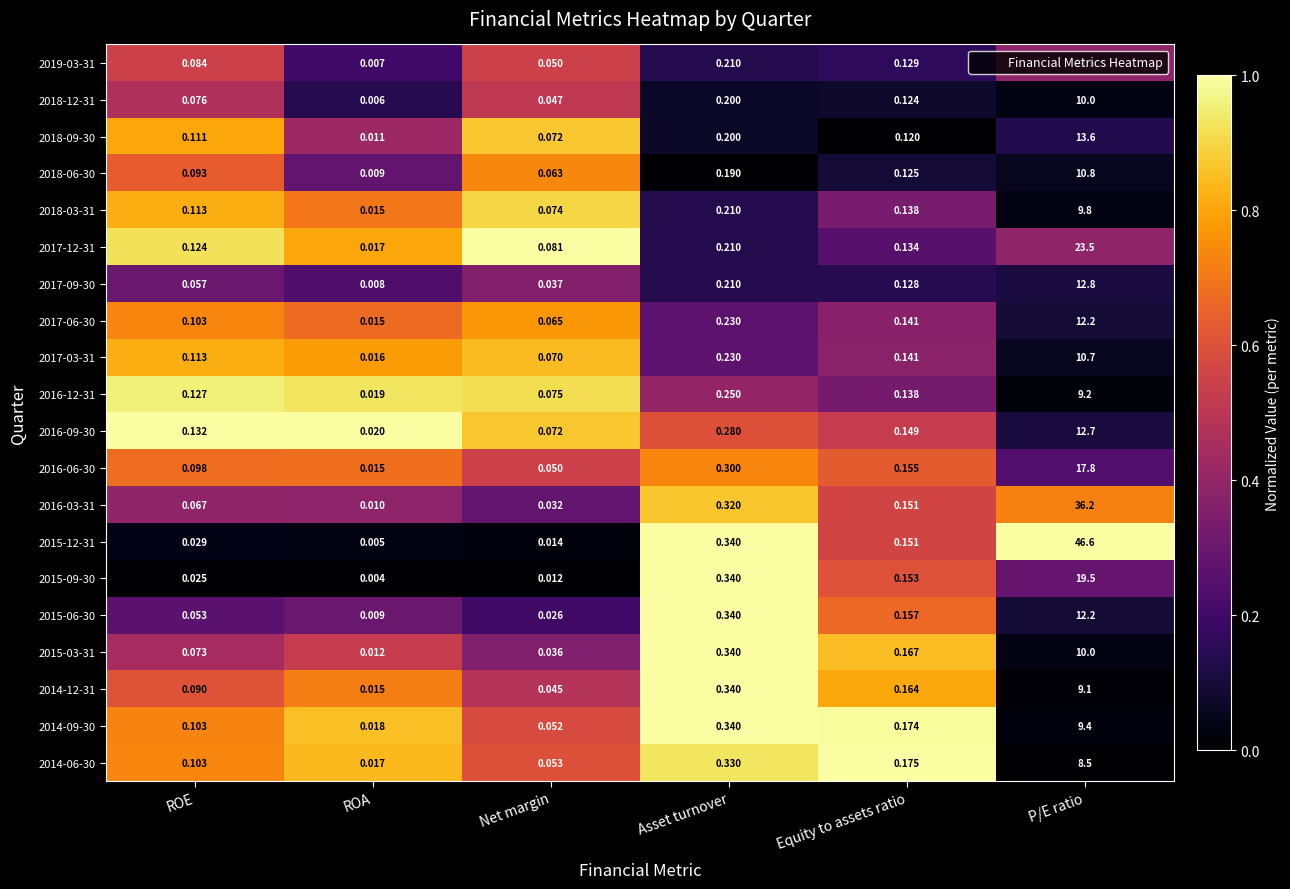

Which category has the highest value in the 2015-09-30 series?

P/E ratio